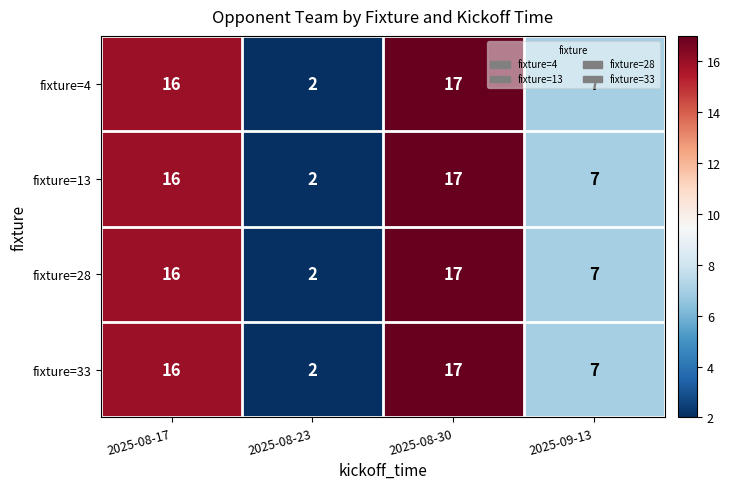

Where is fixture=28 nearest to the value 9?

2025-09-13